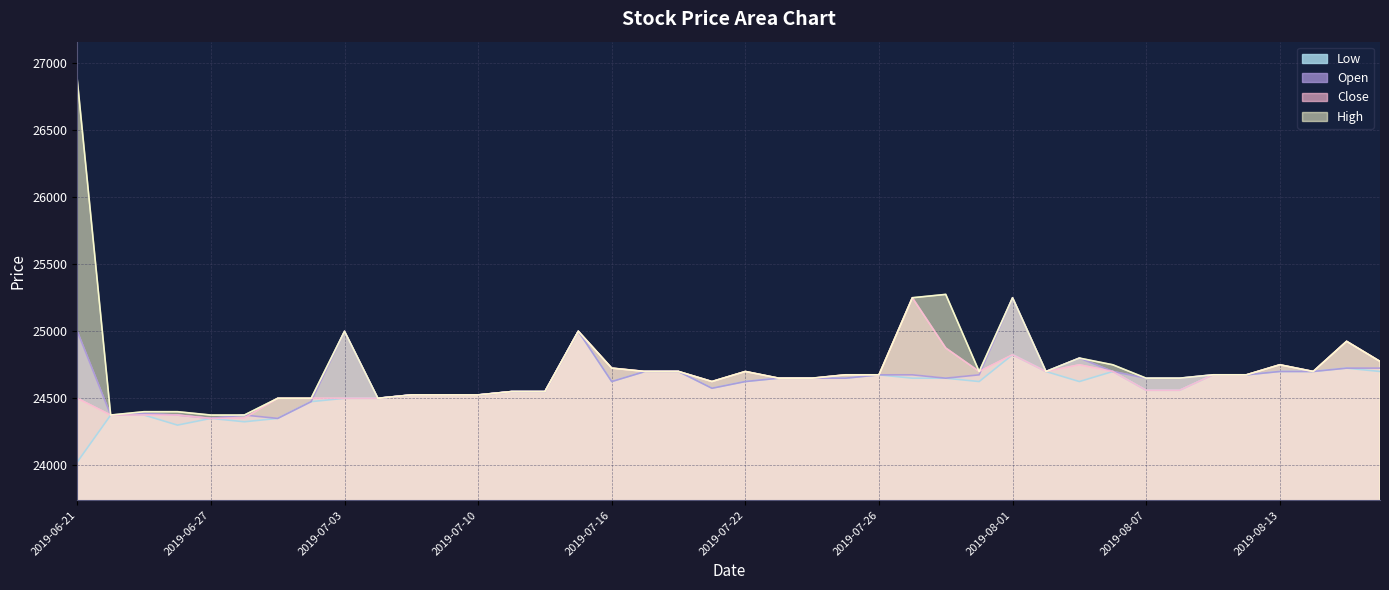

List the labels in order of Close value, largest first.

2019-07-29, 2019-07-15, 2019-08-15, 2019-07-30, 2019-08-01, 2019-08-16, 2019-08-05, 2019-08-13, 2019-07-16, 2019-07-17, 2019-07-18, 2019-07-22, 2019-07-31, 2019-08-02, 2019-08-06, 2019-08-14, 2019-07-25, 2019-07-26, 2019-08-09, 2019-08-12, 2019-07-23, 2019-07-24, 2019-07-19, 2019-08-07, 2019-08-08, 2019-07-11, 2019-07-12, 2019-07-08, 2019-07-09, 2019-07-10, 2019-06-21, 2019-07-01, 2019-07-02, 2019-07-03, 2019-07-05, 2019-06-24, 2019-06-25, 2019-06-26, 2019-06-28, 2019-06-27